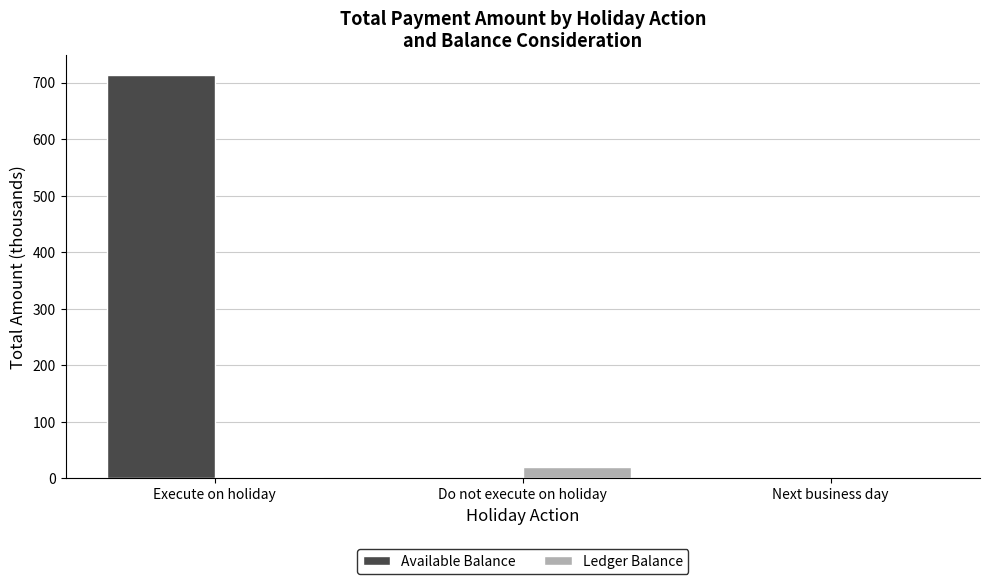

At which label does Available Balance first exceed 1?

Execute on holiday